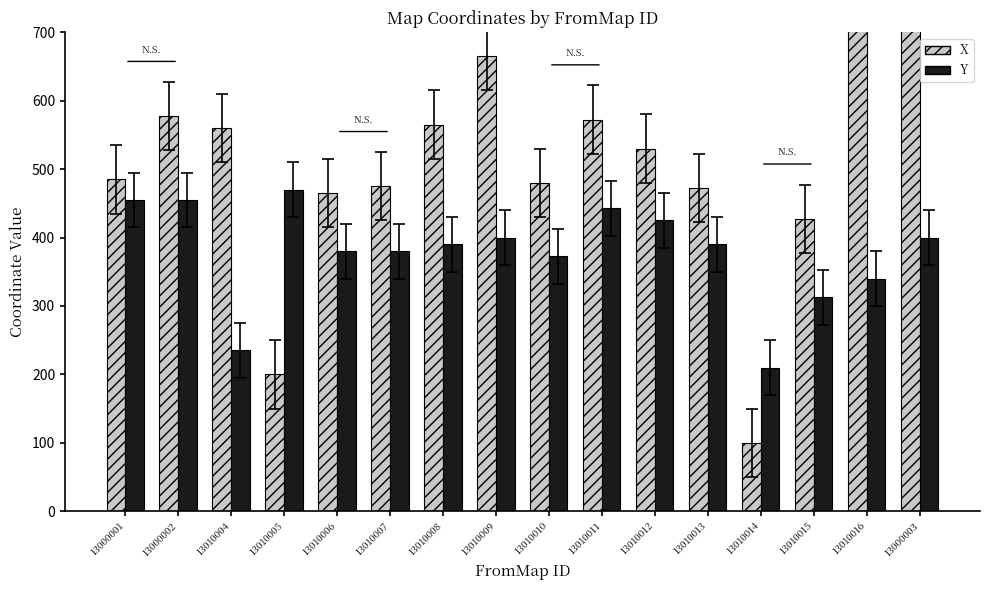

Reading left to right, transcribe all the data shown in this chart.

X: 13000001=485.0	13000002=577.5	13010004=560.0	13010005=200.0	13010006=465.0	13010007=475.0	13010008=565.0	13010009=665.0	13010010=480.0	13010011=572.5	13010012=530.0	13010013=472.5	13010014=100.0	13010015=427.5	13010016=840.0	13000003=860.0
Y: 13000001=455.0	13000002=455.0	13010004=235.0	13010005=470.0	13010006=380.0	13010007=380.0	13010008=390.0	13010009=400.0	13010010=372.5	13010011=442.5	13010012=425.0	13010013=390.0	13010014=210.0	13010015=312.5	13010016=340.0	13000003=400.0